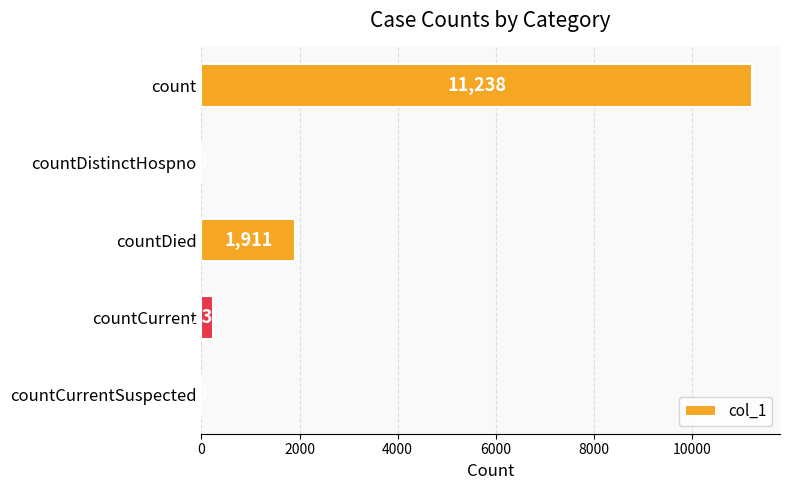

Reading top to bottom, what are all the values shown in this chart?

count=11238	countDistinctHospno=0	countDied=1911	countCurrent=236	countCurrentSuspected=0